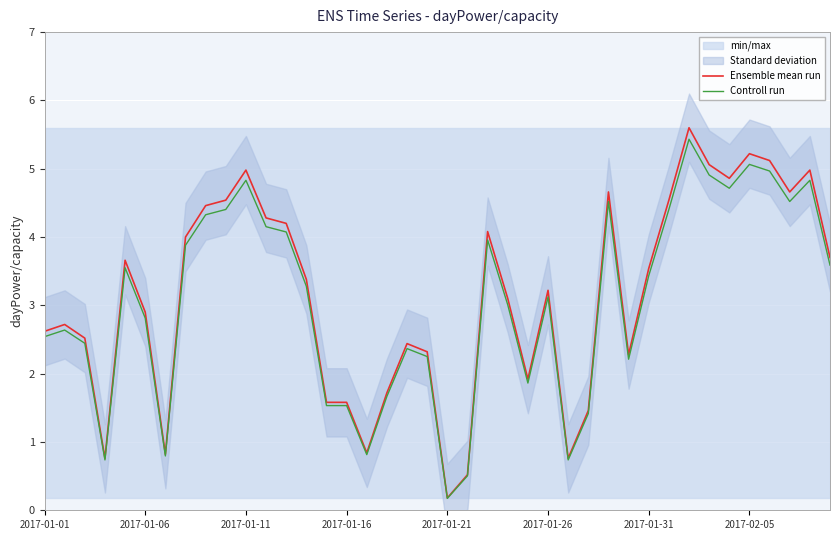

The Controll run series shows 4.3 at 8. True or false?

True